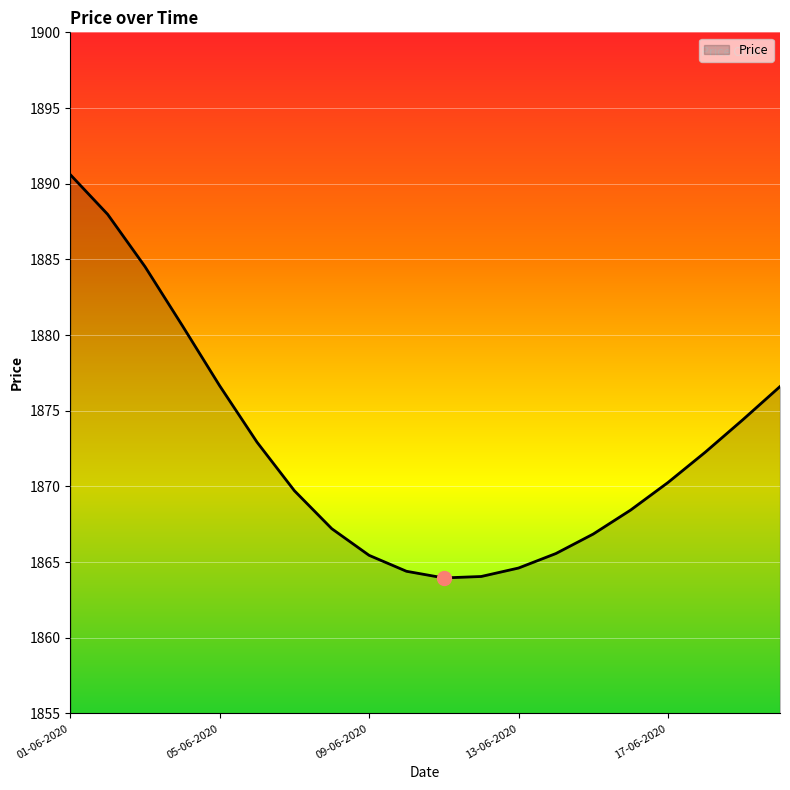

What is the smallest value displayed?

1864.0